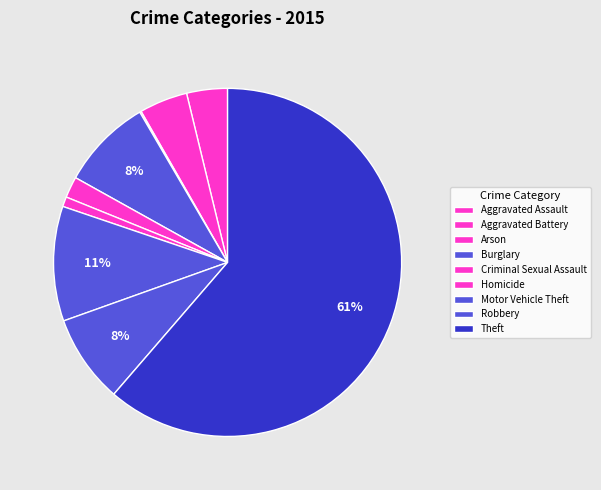

Count the number of slices in the pie.

9